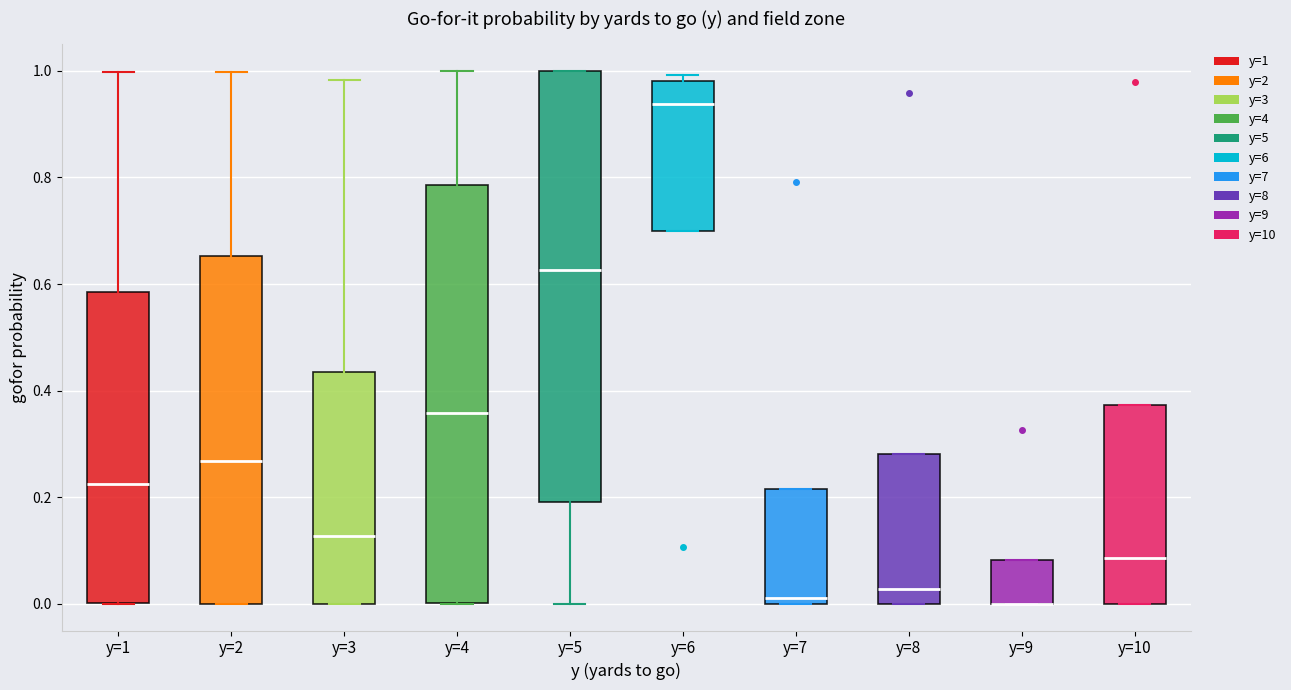

Where does the median line of the box for y=7 sit on the y-axis? The values are not printed on the chart, so give them approximately, as read against the axis.

0.02